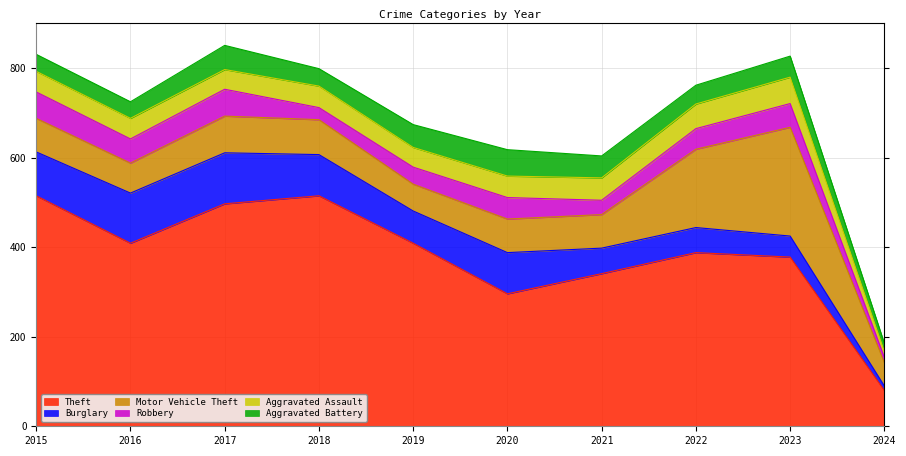

Which series has the largest total across all categories?

Theft